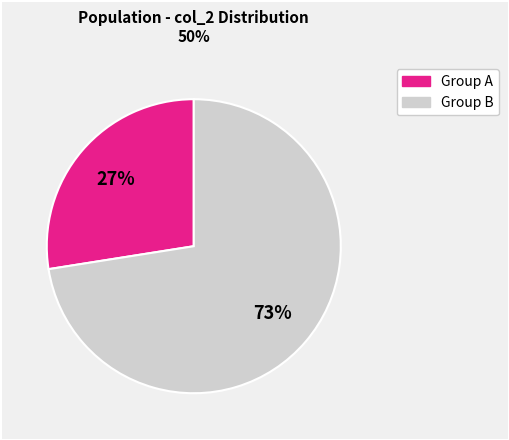

Is there a majority slice in this chart?

Yes